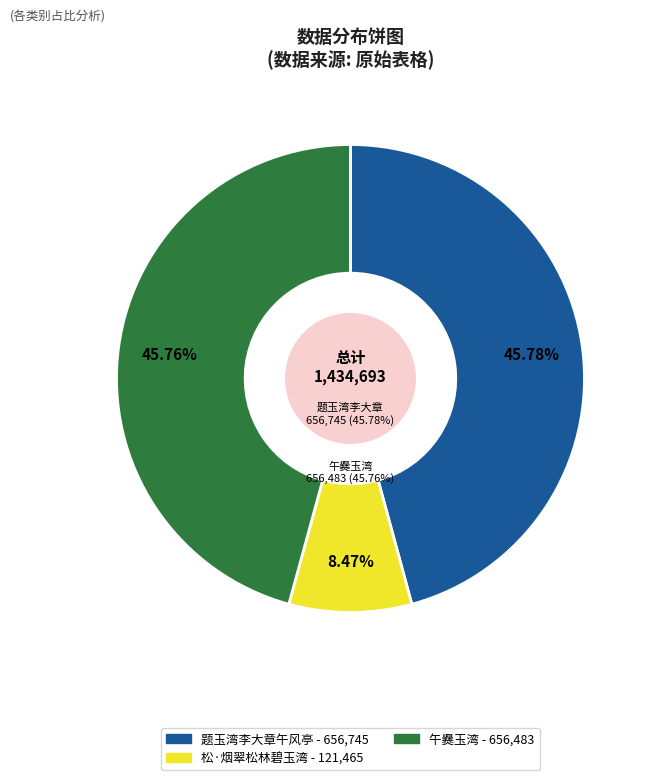

Is it true that 松·烟翠松林碧玉湾 is 20% of the pie?

False